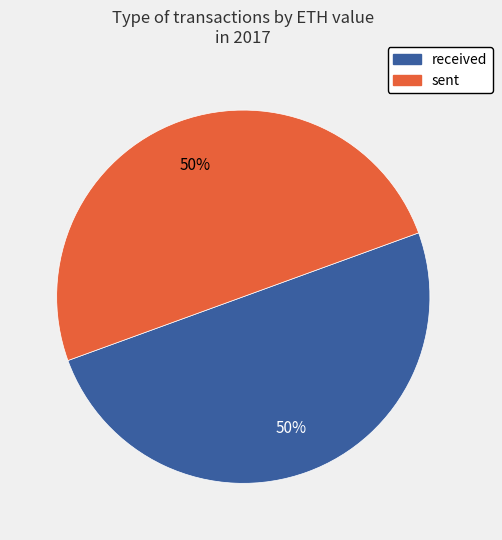

How many segments does this pie chart have?

2